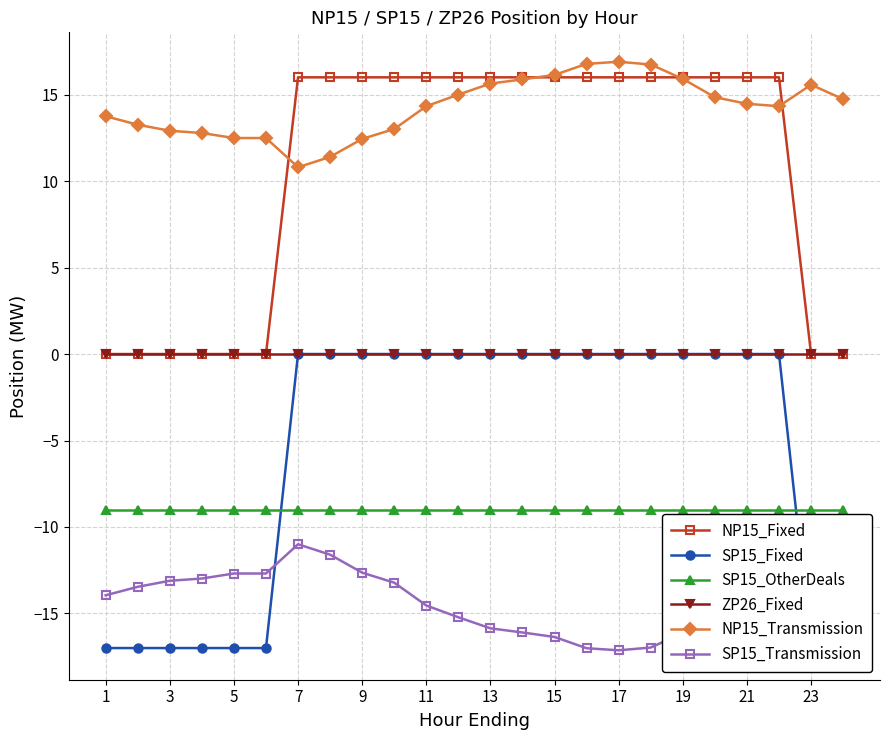

What is the lowest value of the SP15_OtherDeals series?

-9.0